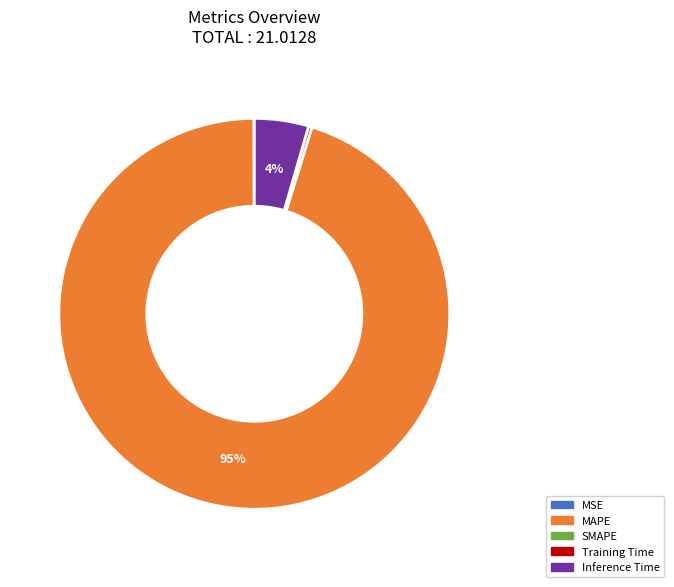

To the nearest percent, what is the average slice percentage?

25%